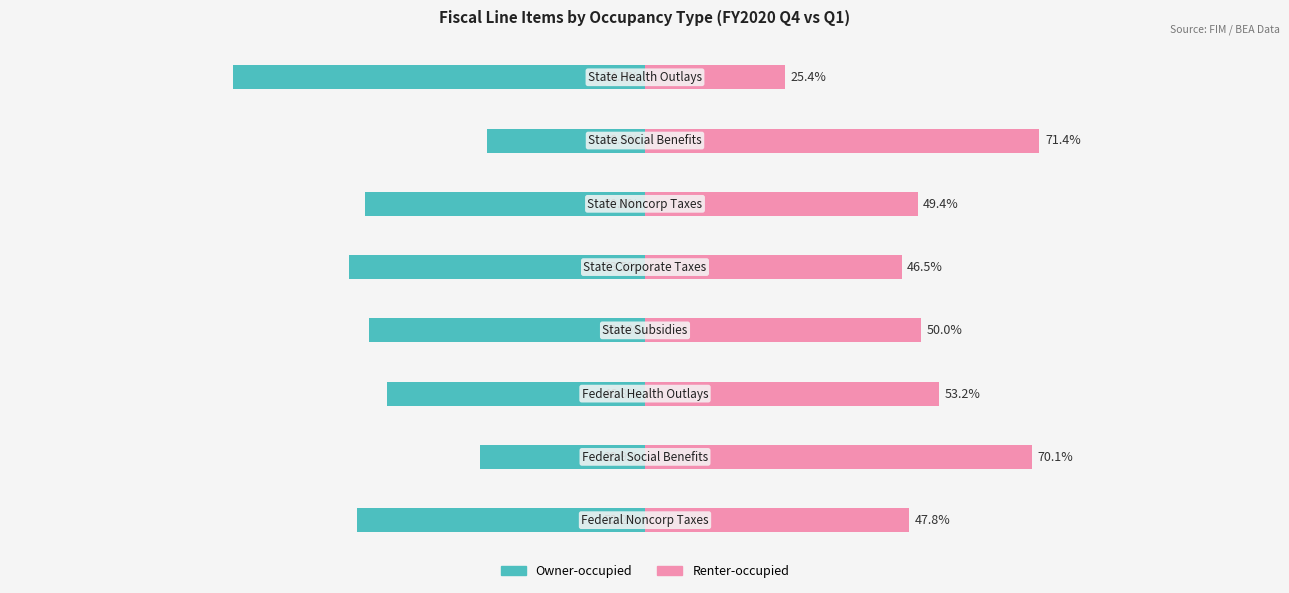

The Owner-occupied series shows -82.3 at 3. True or false?

False